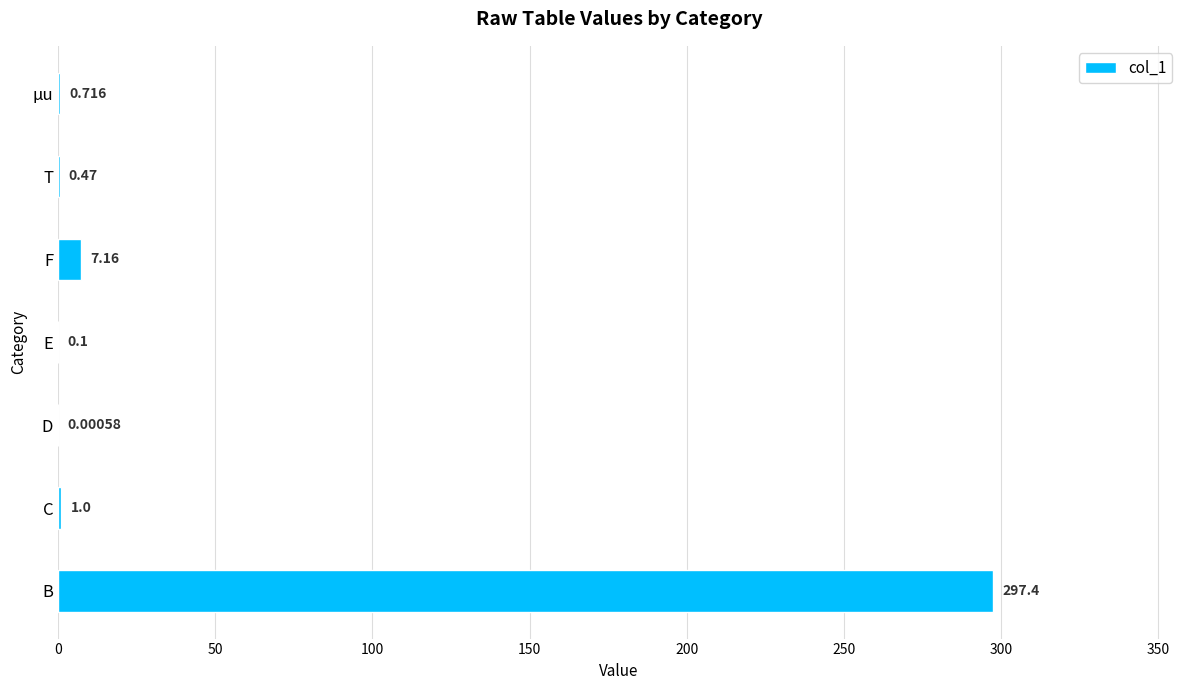

Which label corresponds to the largest value in the chart?

B